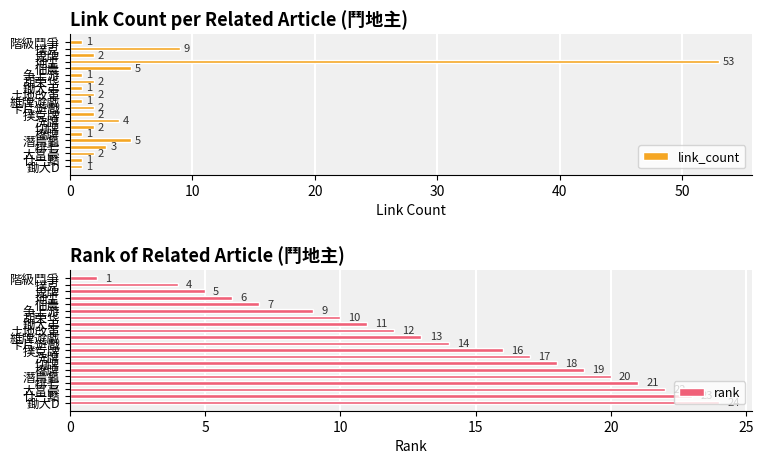

Which series has the largest total across all categories?

rank